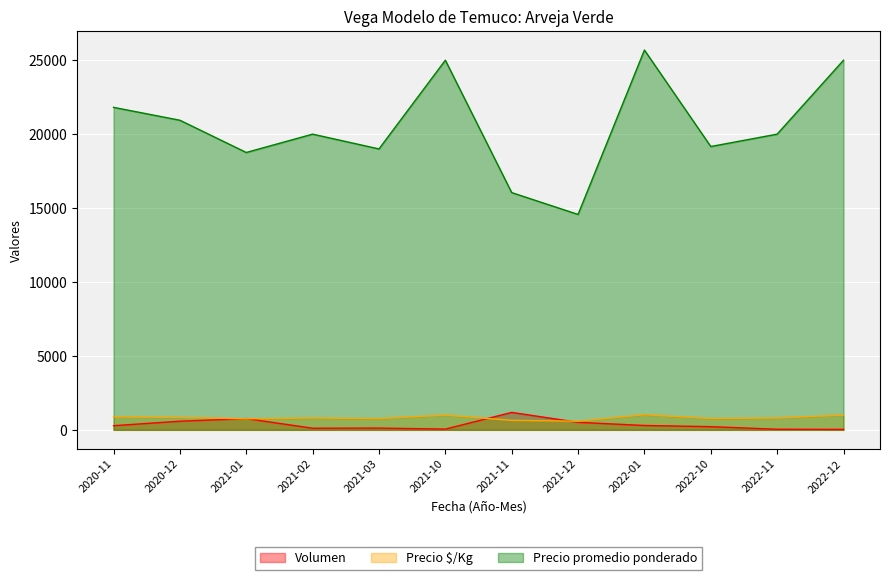

The Volumen series shows 836 at 2021-12. True or false?

False